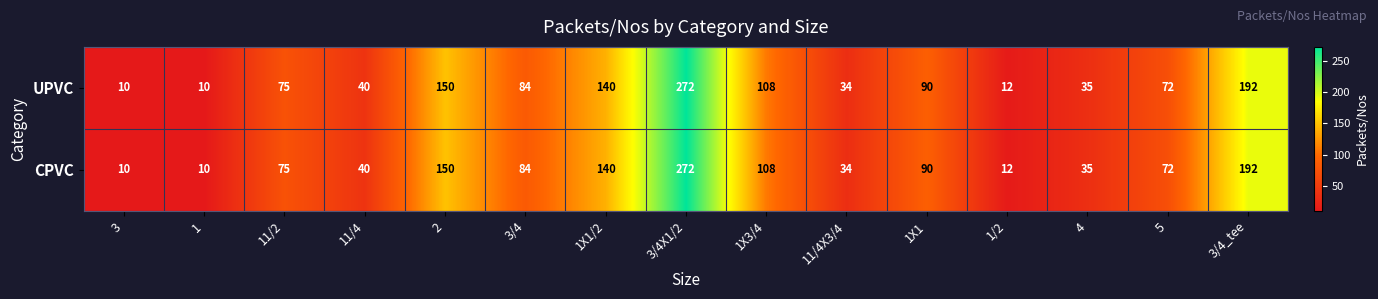

What is the sum of the CPVC values at 3 and 1/2?

22